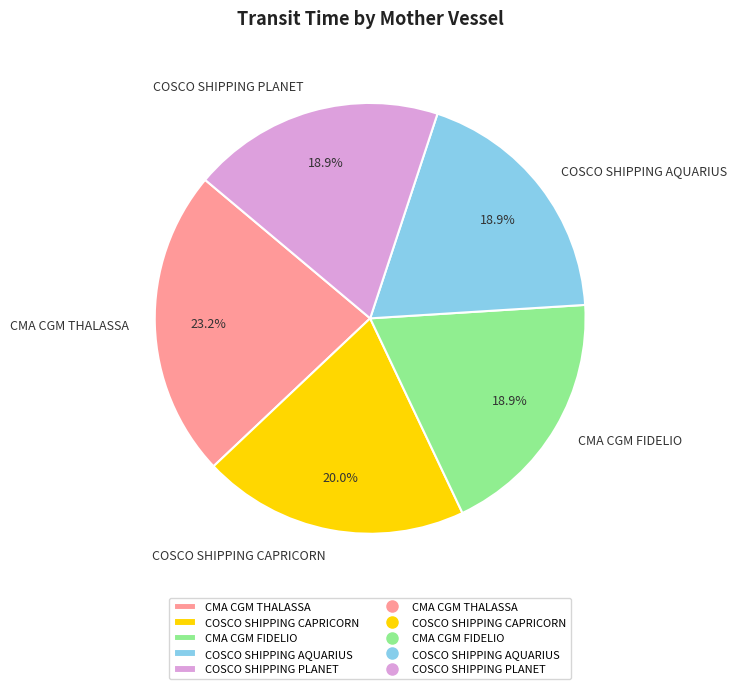

What percentage is NOT represented by COSCO SHIPPING PLANET?

81.1%